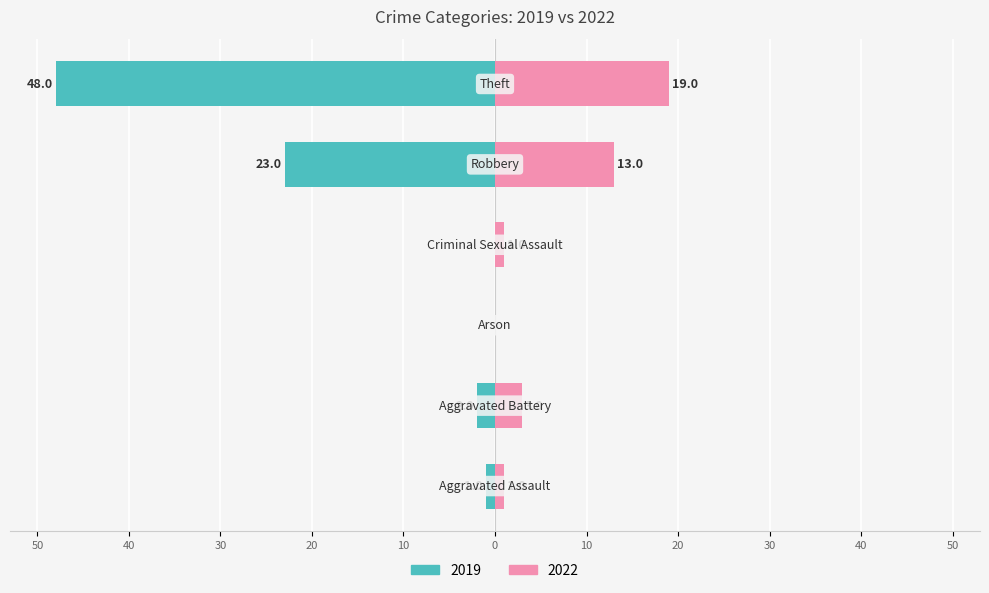

What is the difference between the 2022 values at Robbery and Criminal Sexual Assault?

12